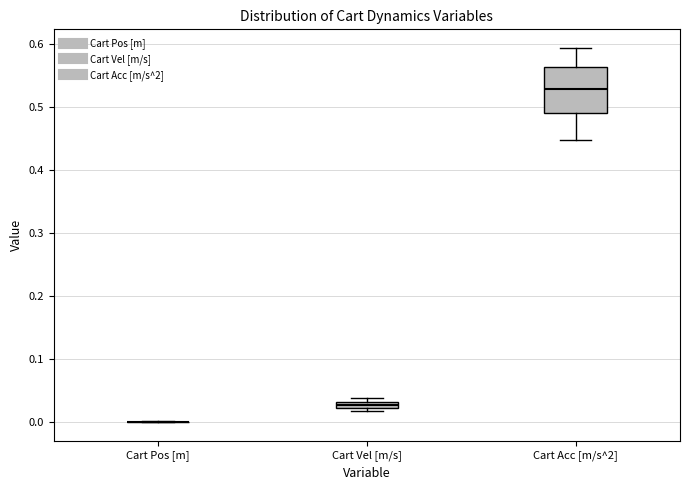

Which box is the tallest, from its lower edge to its upper edge?

Cart Acc [m/s^2]